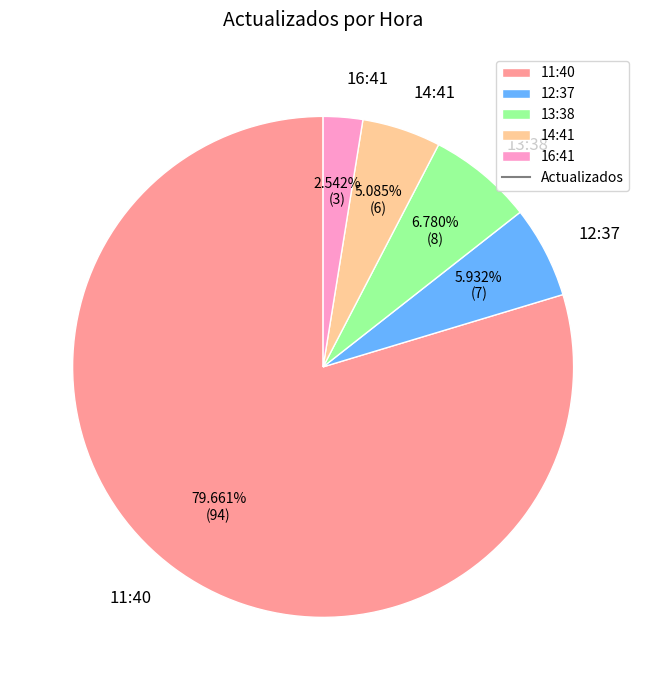

What is the total percentage of 16:41 and 12:37?

8.5%